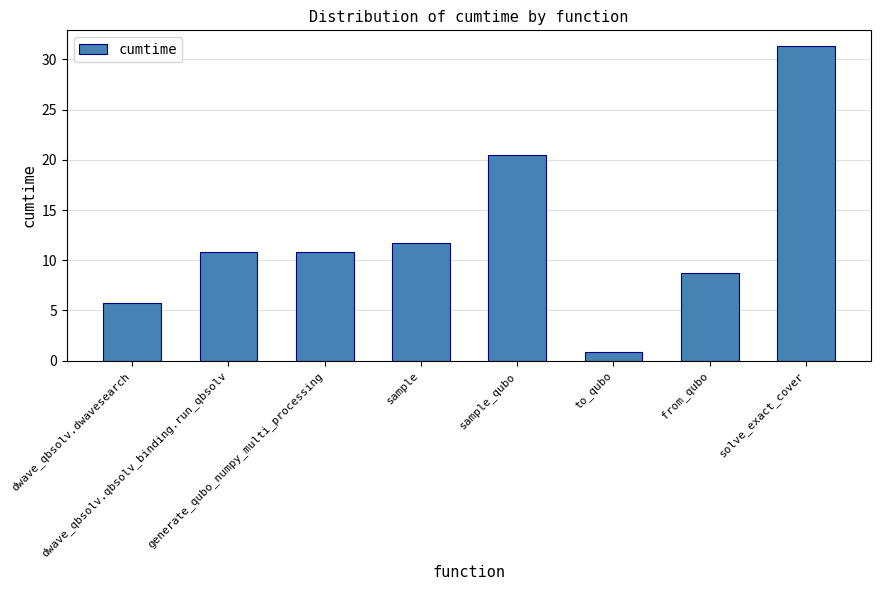

How many data points are above 10?

5